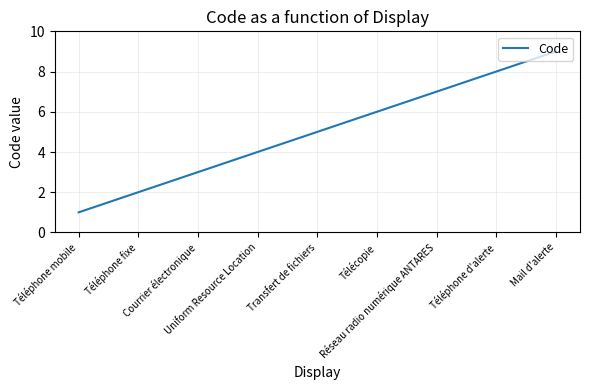

What is the greatest value displayed?

9